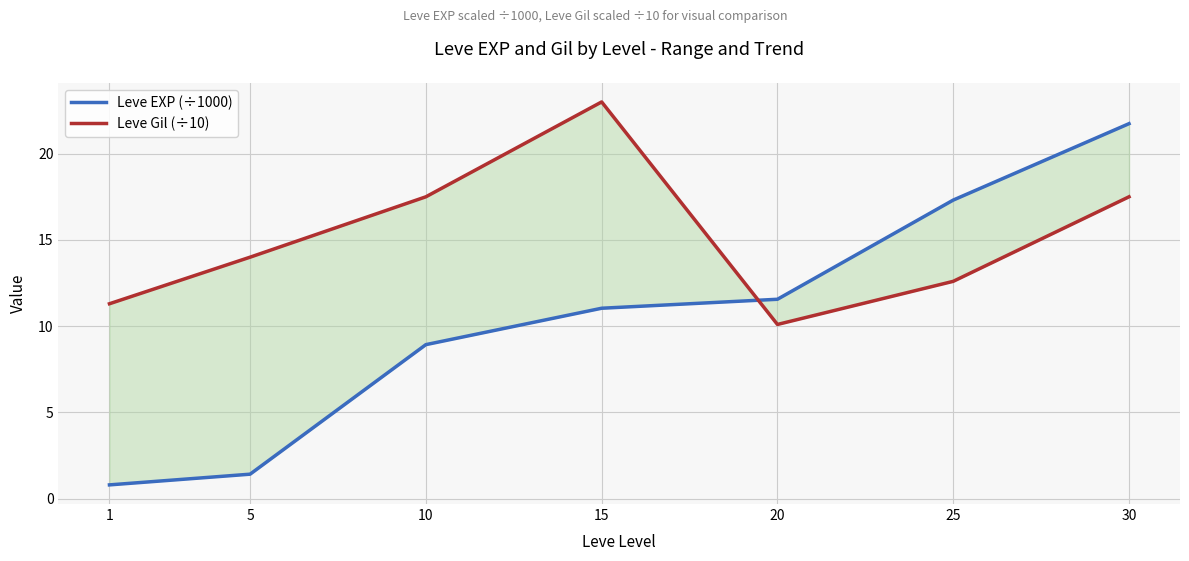

Which series has the largest total across all categories?

Leve Gil (÷10)